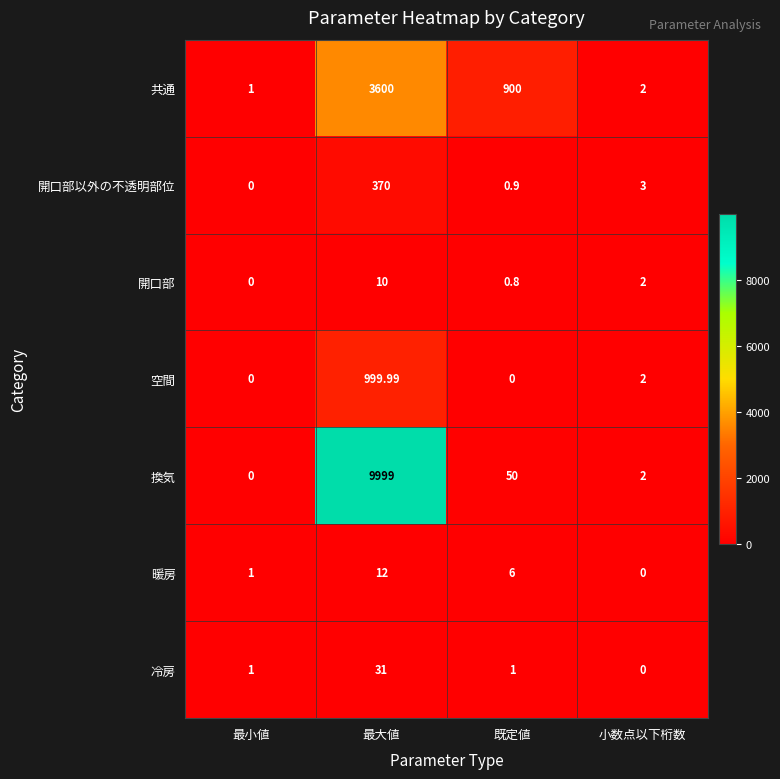

Rank the categories by 開口部 value from lowest to highest.

最小値, 既定値, 小数点以下桁数, 最大値